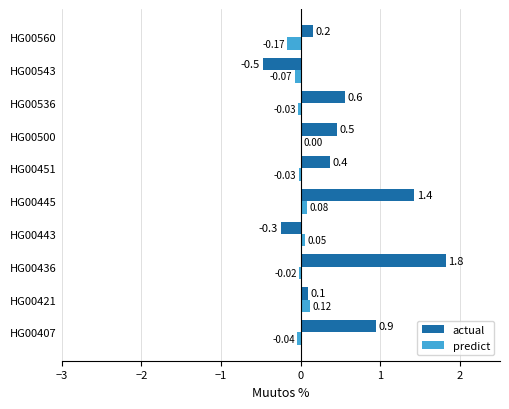

Between HG00407 and HG00436, which series saw the biggest shift?

actual